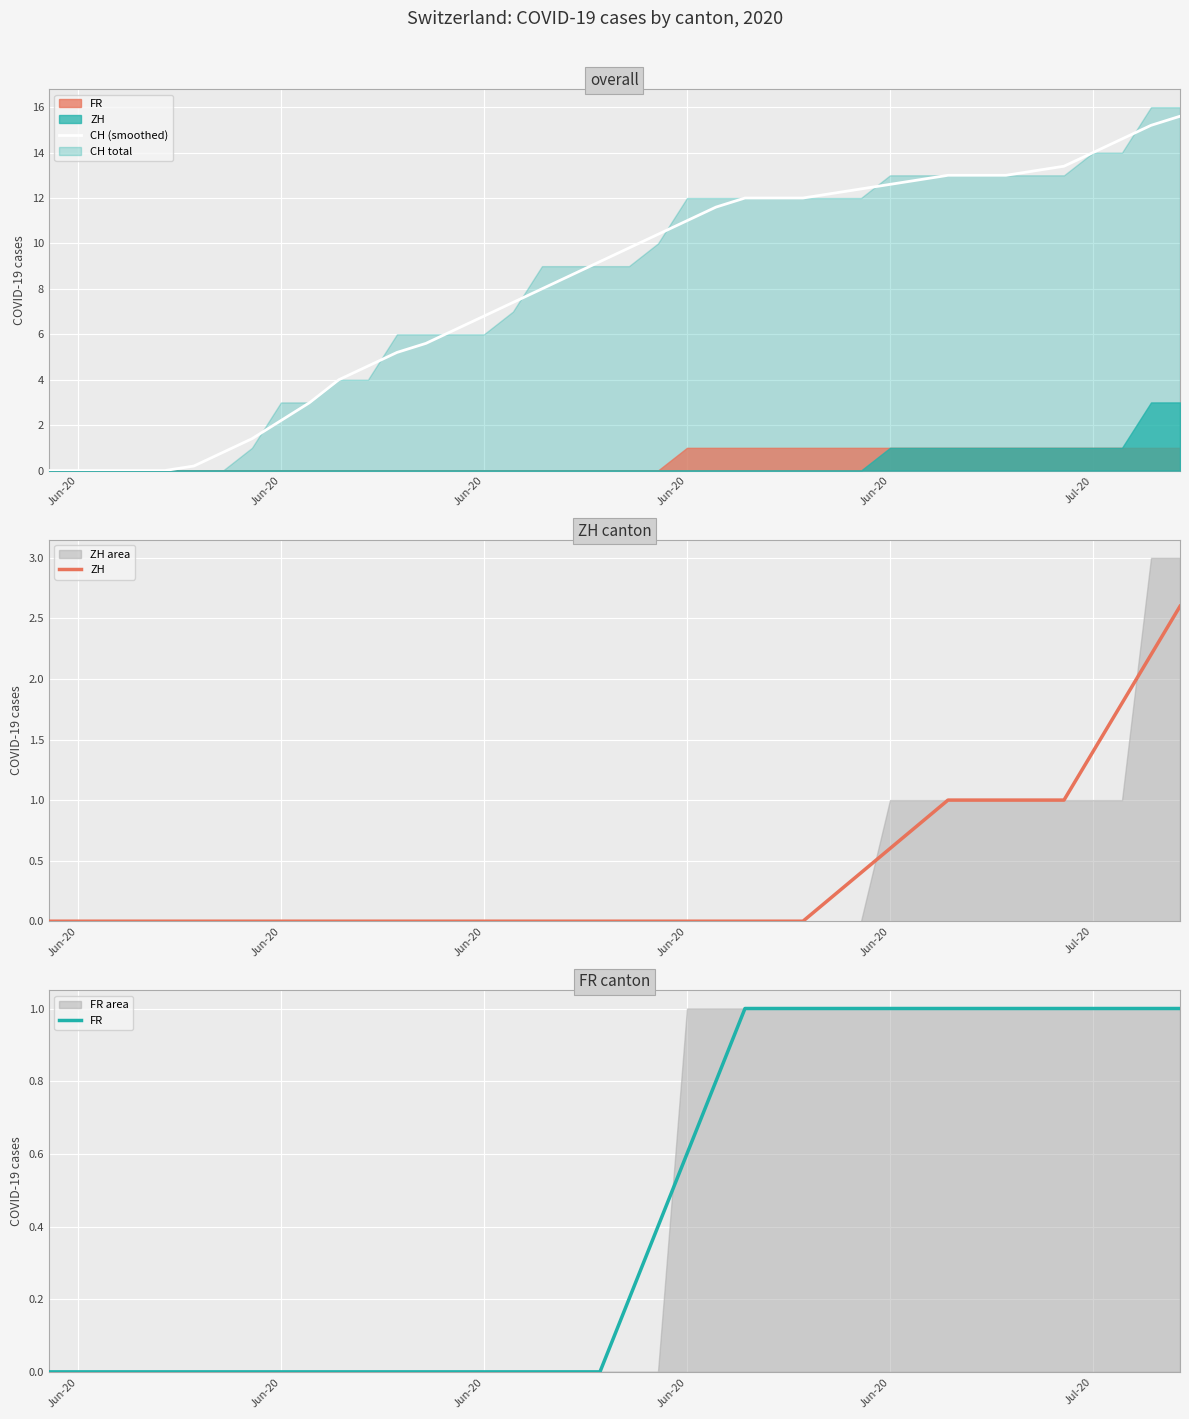

What is the average value of the CH (smoothed) series?

8.2